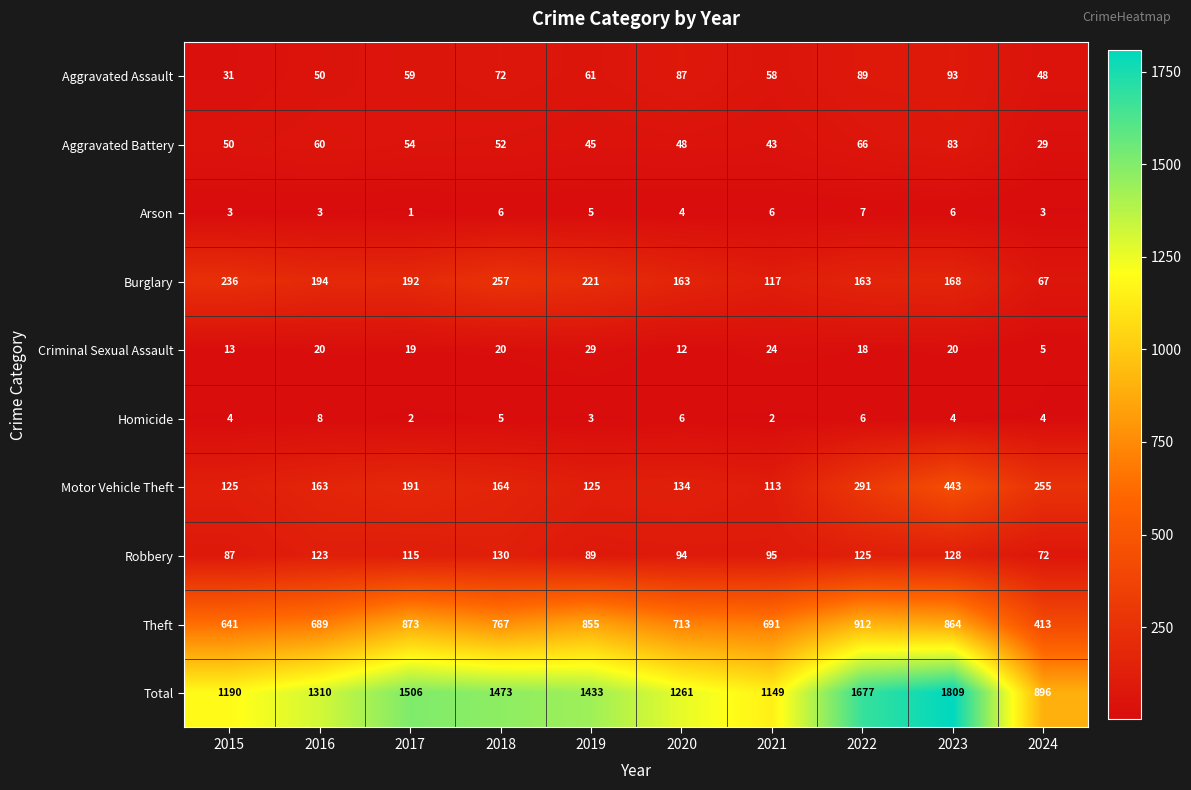

Is it true that Burglary equals 194 at 2016?

True